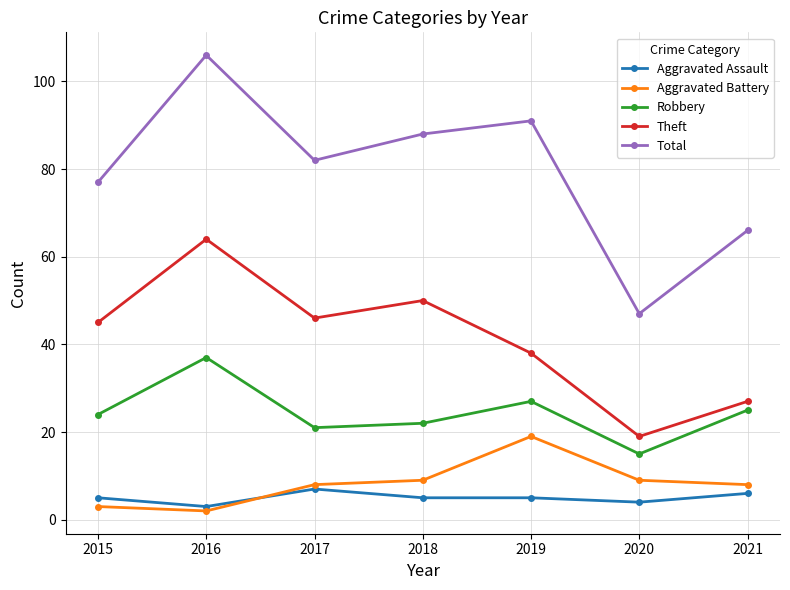

How many lines are shown in the chart?

5